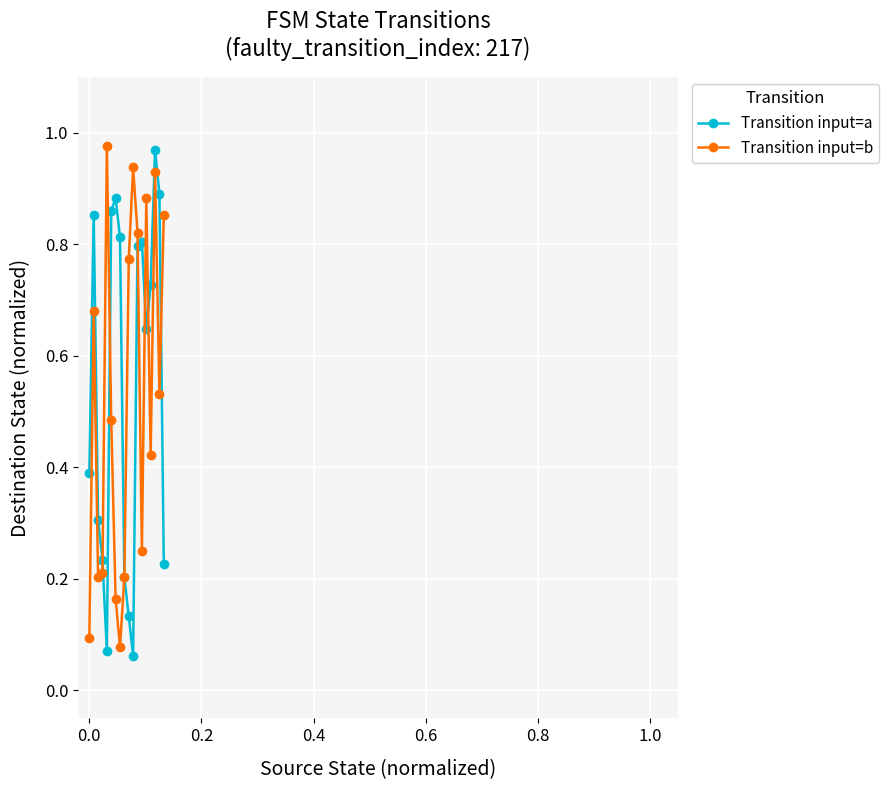

True or false: Transition input=b has more than 0 interior local peaks.

True